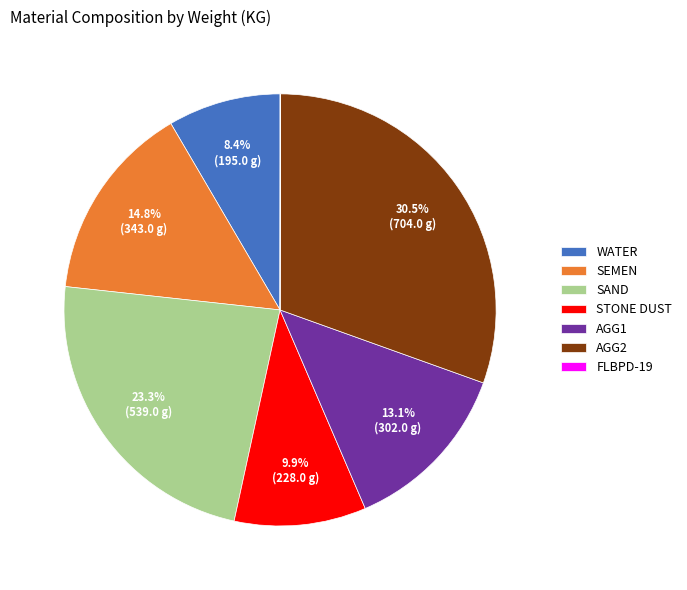

To the nearest percent, what is the average slice percentage?

14%